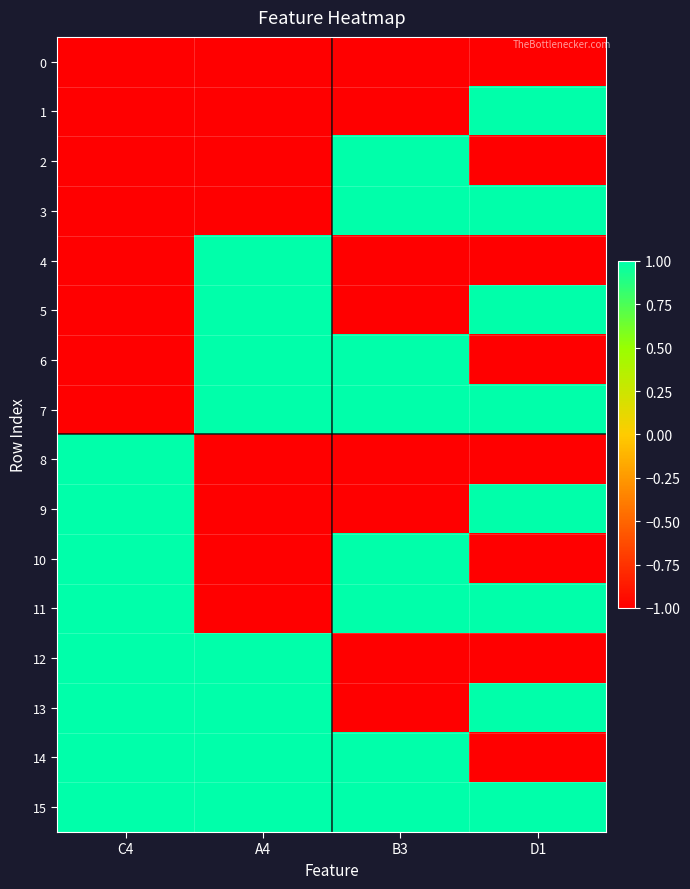

Which has a higher value, C4 or A4?

C4